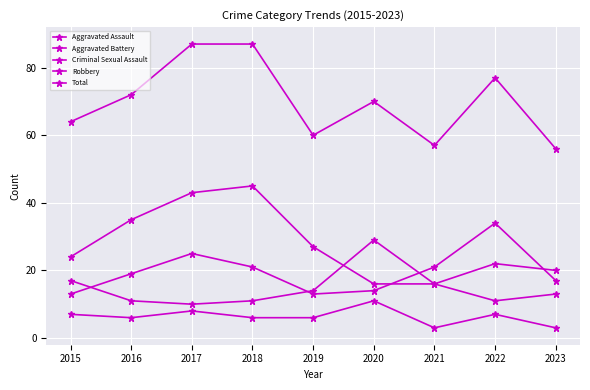

Count the number of categories in the chart.

9